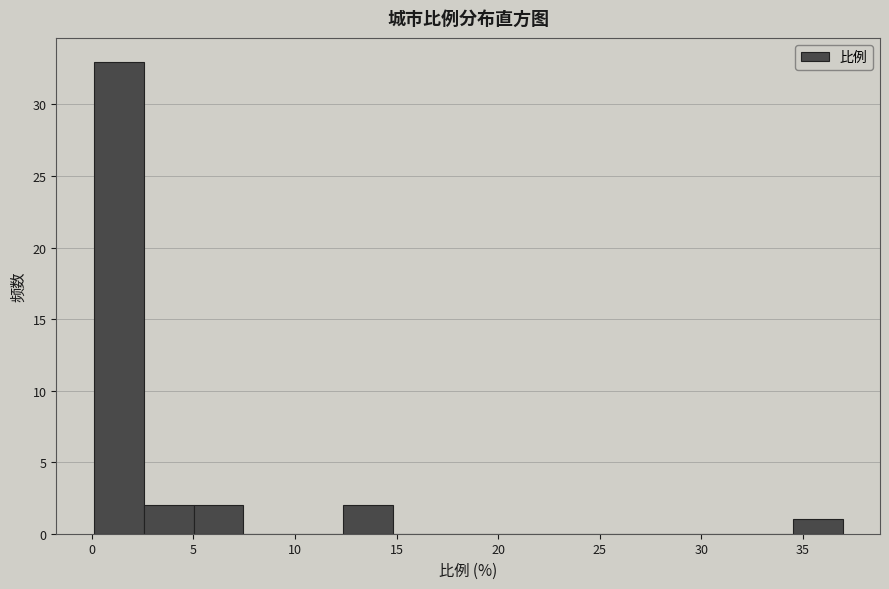

Over which range of the x-axis is the bar tallest?

0.0 to 2.5